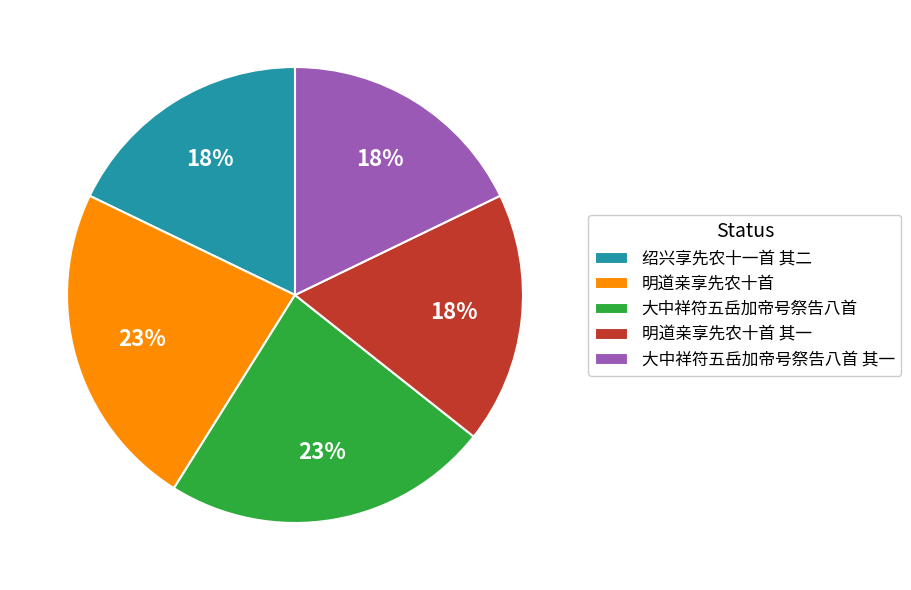

How many segments does this pie chart have?

5